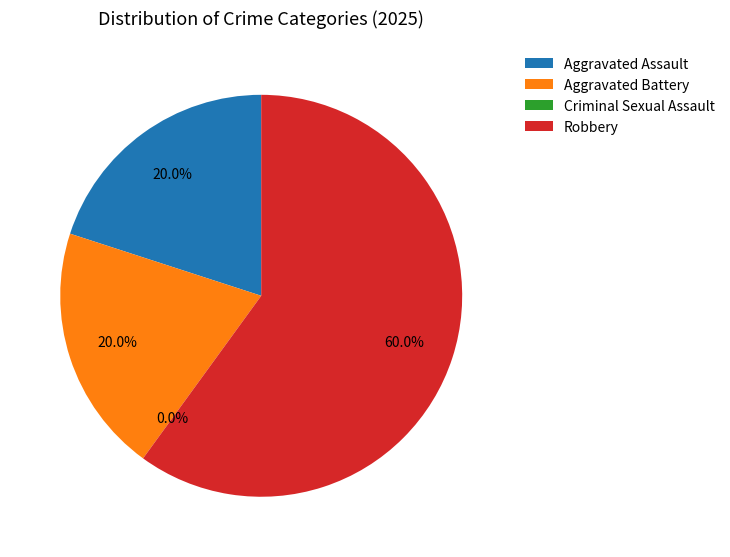

The Criminal Sexual Assault slice represents 14% of the pie. True or false?

False